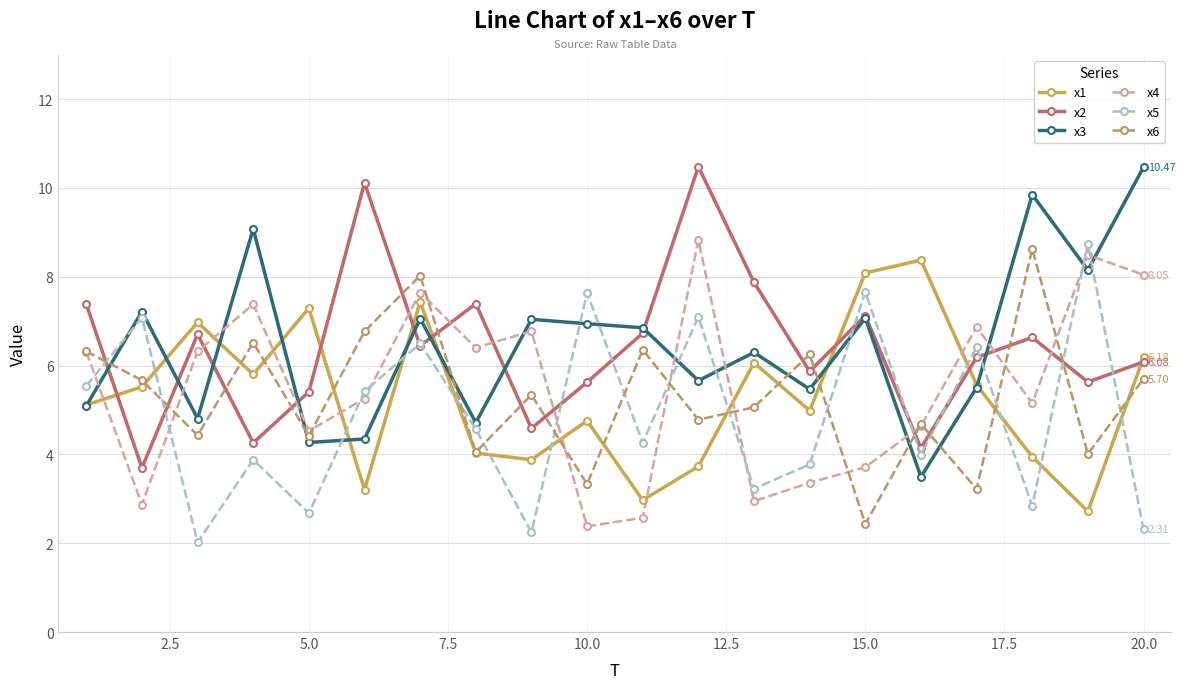

True or false: x3 has more than 1 interior local peaks.

True